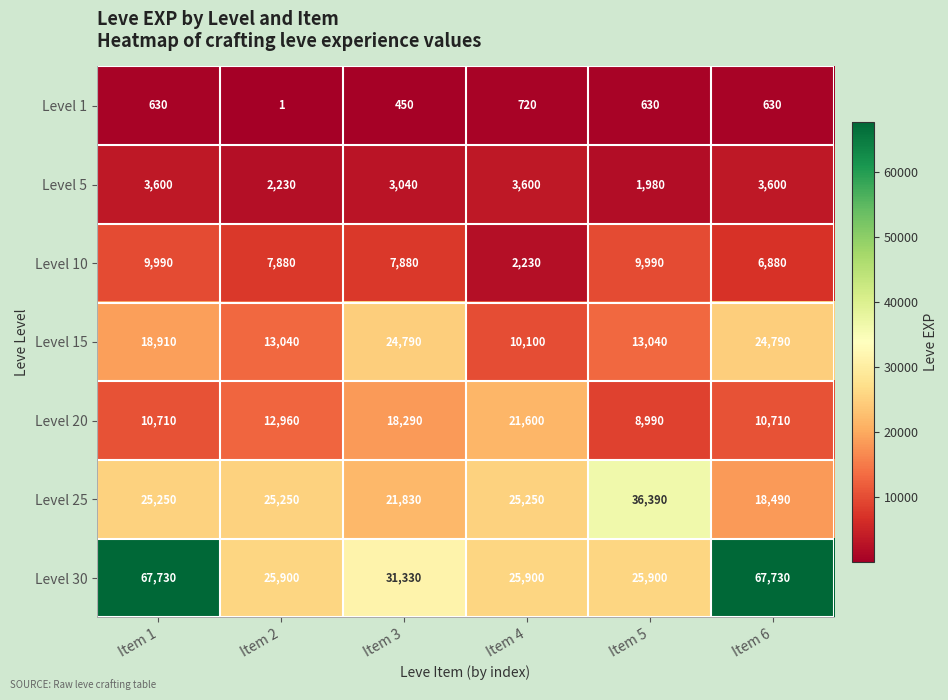

Which series has the largest total across all categories?

Level 30